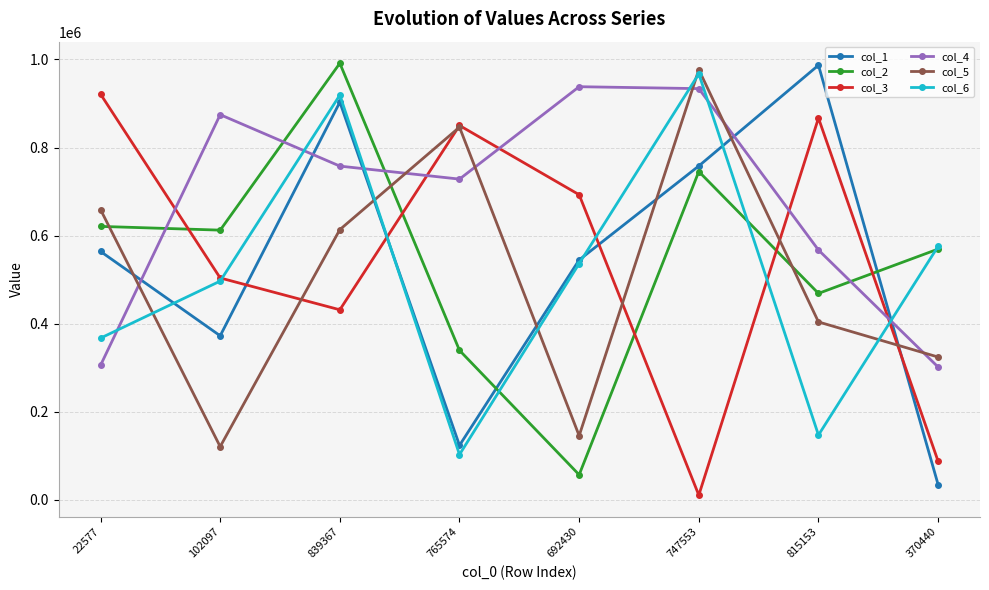

The col_2 series shows 745498 at 747553. True or false?

True